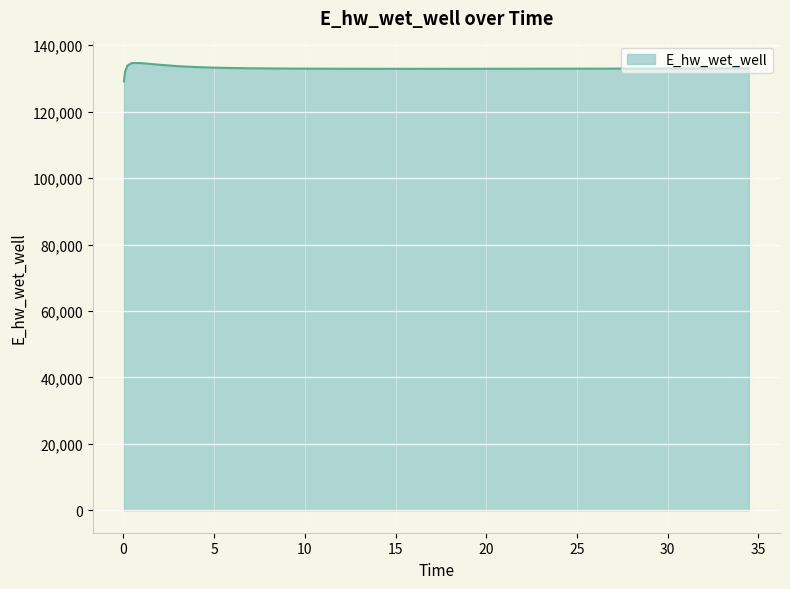

What is the difference between the maximum and minimum values?

5548.6